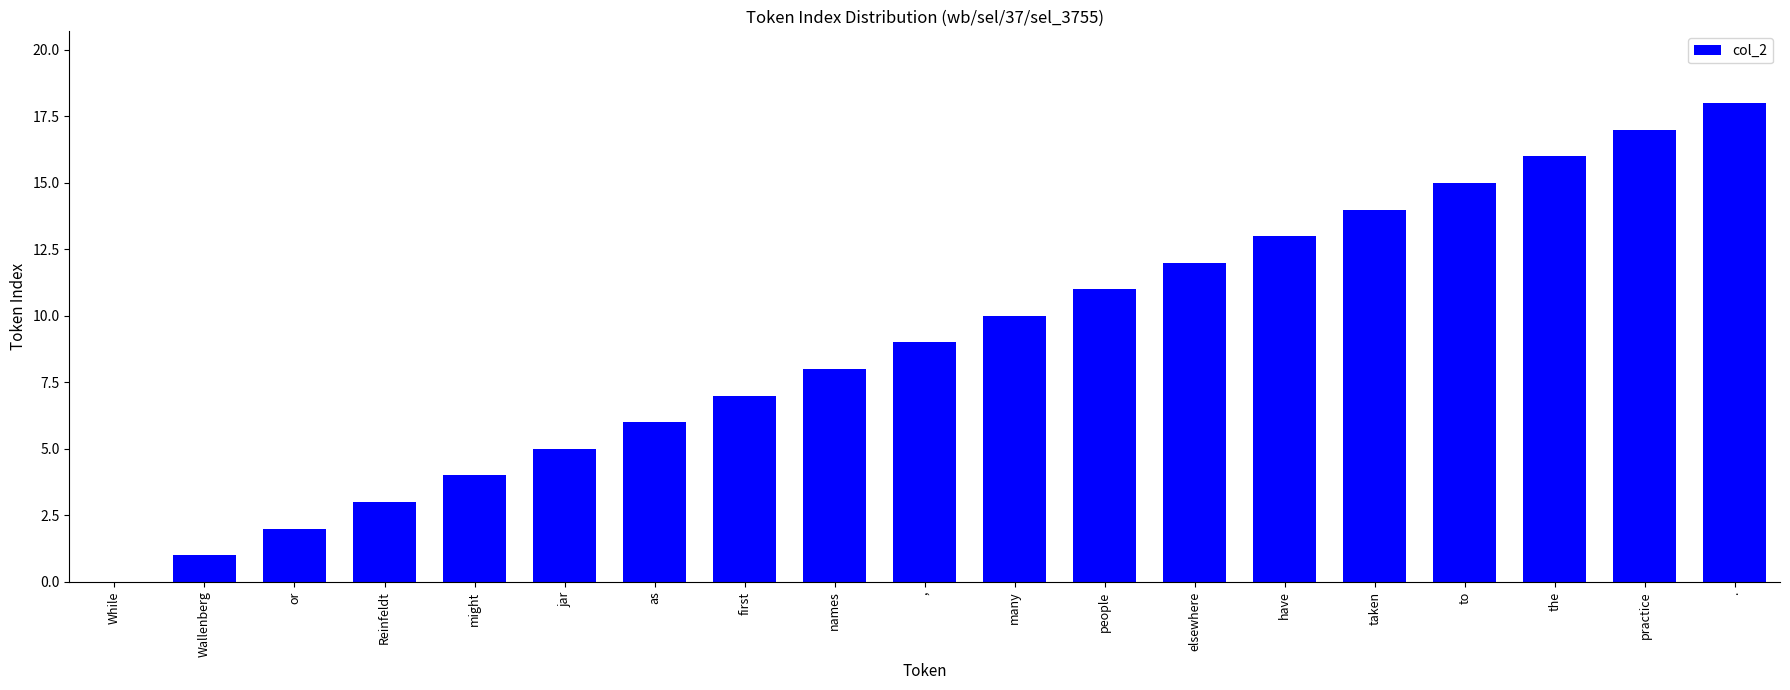

At which category does the chart reach its peak across all series?

.